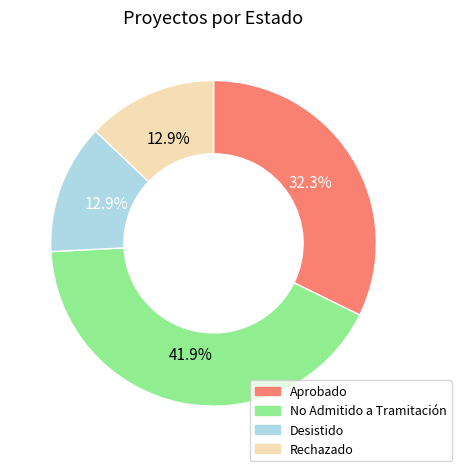

To the nearest percent, what is the average slice percentage?

25%